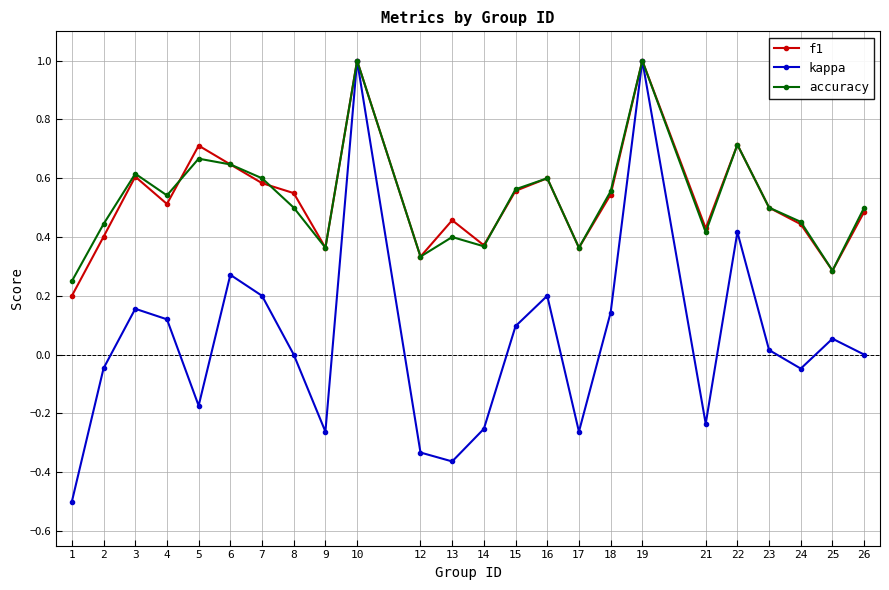

The value of accuracy at 8 is 0.3. True or false?

False